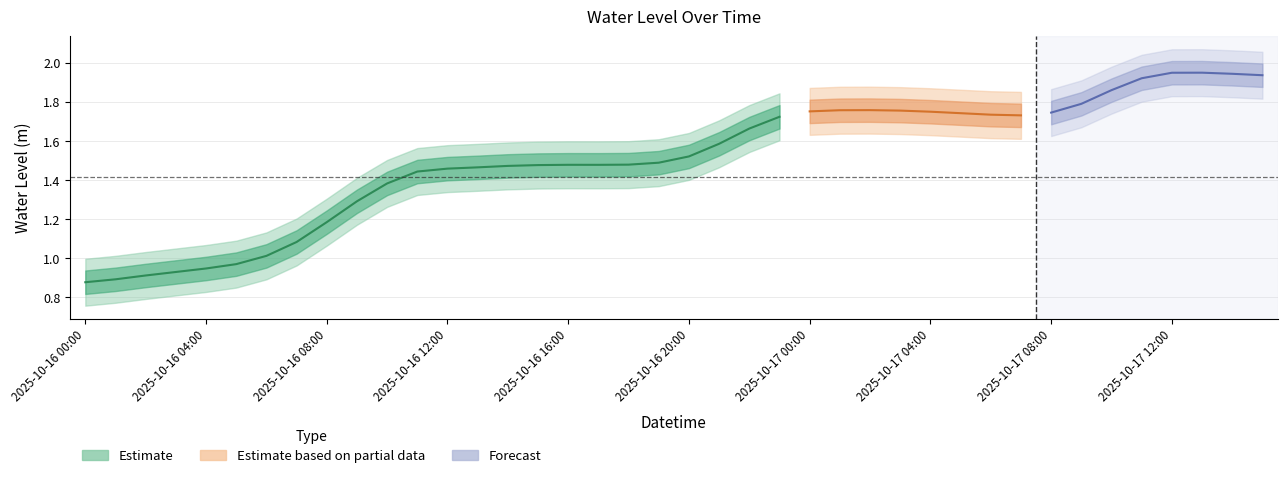

What is the smallest value displayed?

0.9